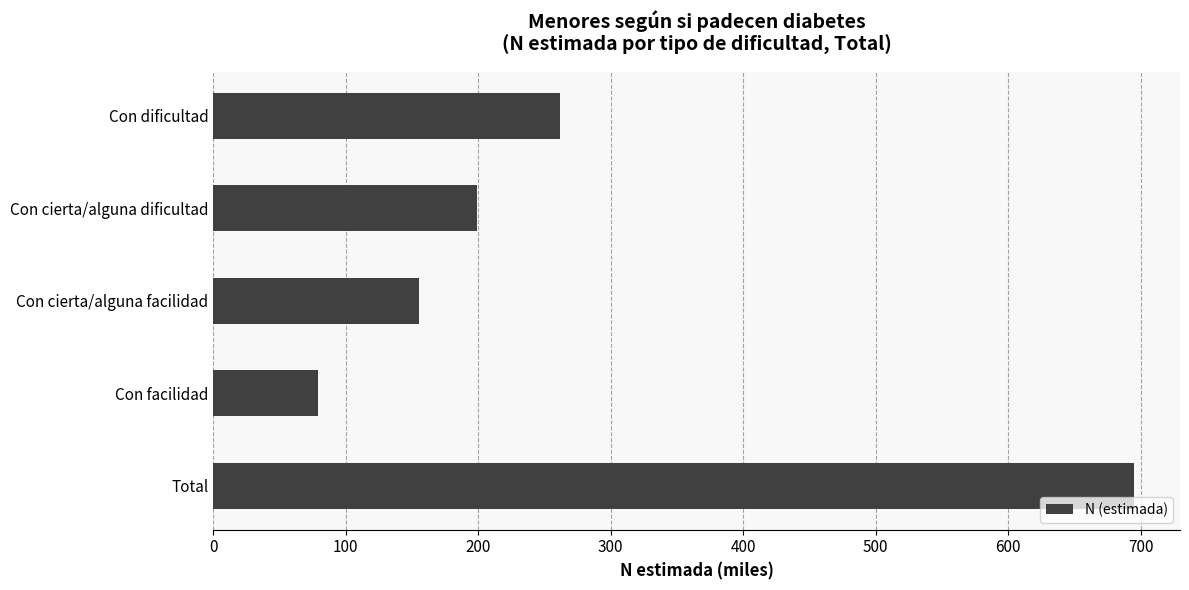

List the labels in order of value, largest first.

Total, Con dificultad, Con cierta/alguna dificultad, Con cierta/alguna facilidad, Con facilidad